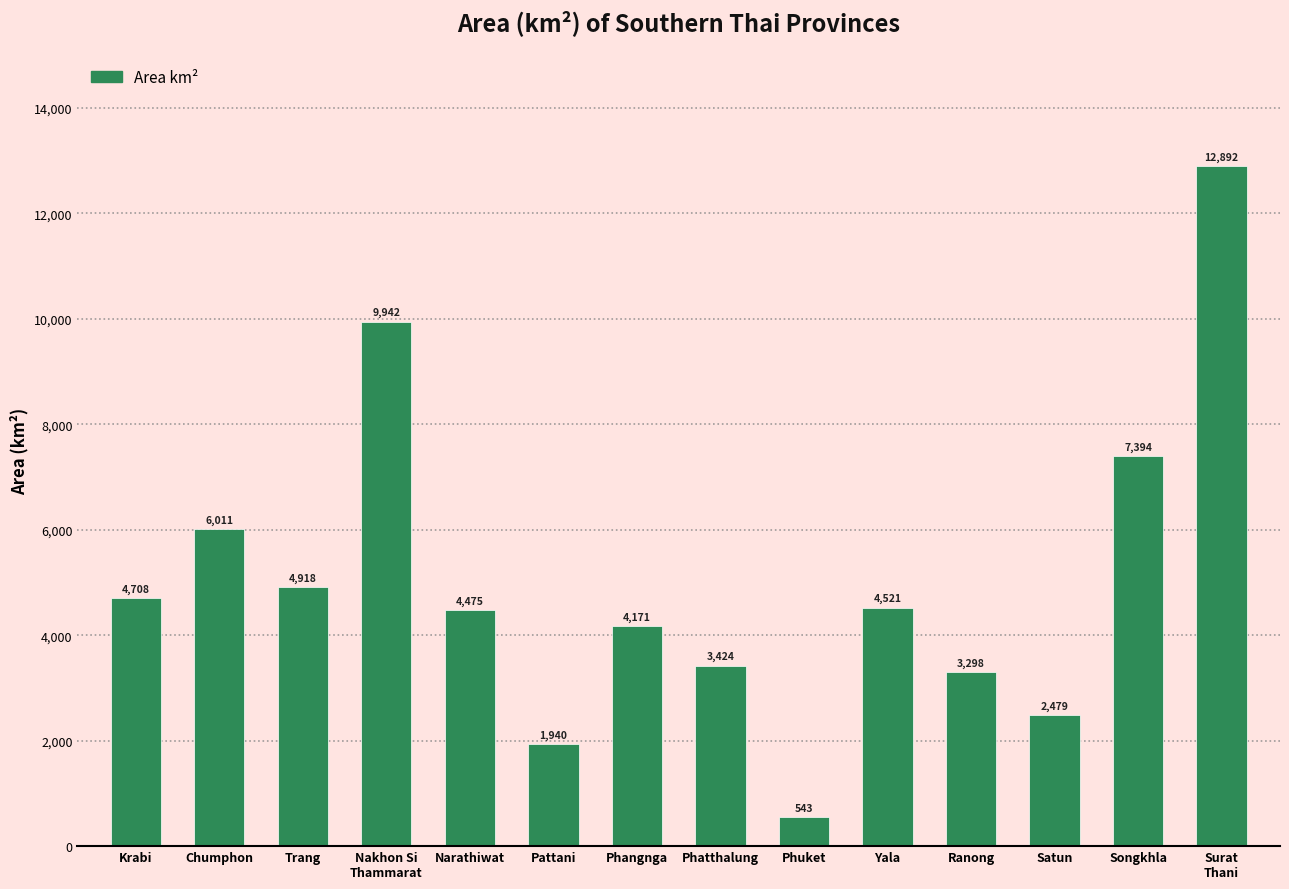

What is the label of the 12th bar from the left?

Satun